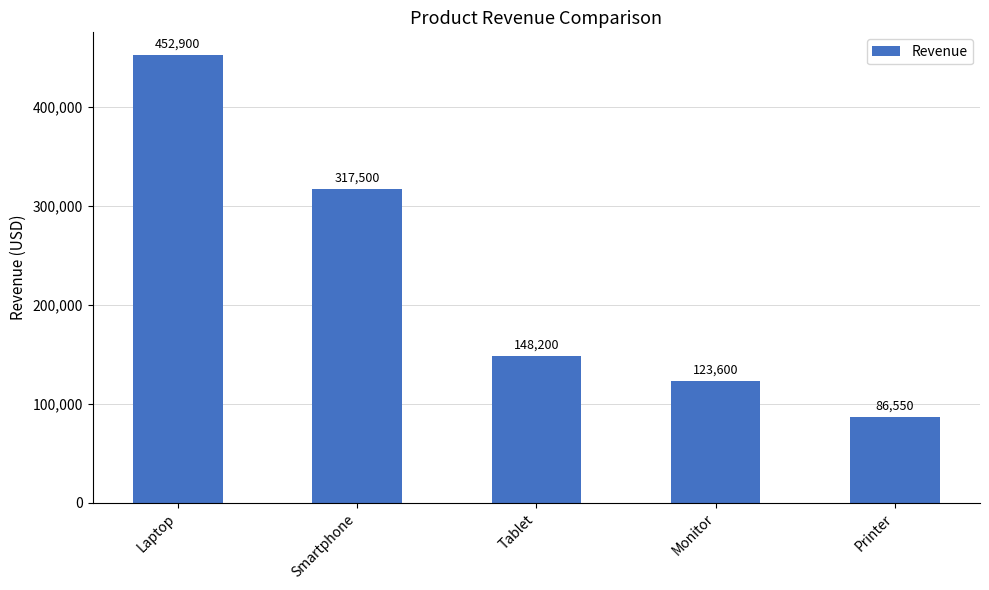

At which label does the data first exceed 148200?

Laptop